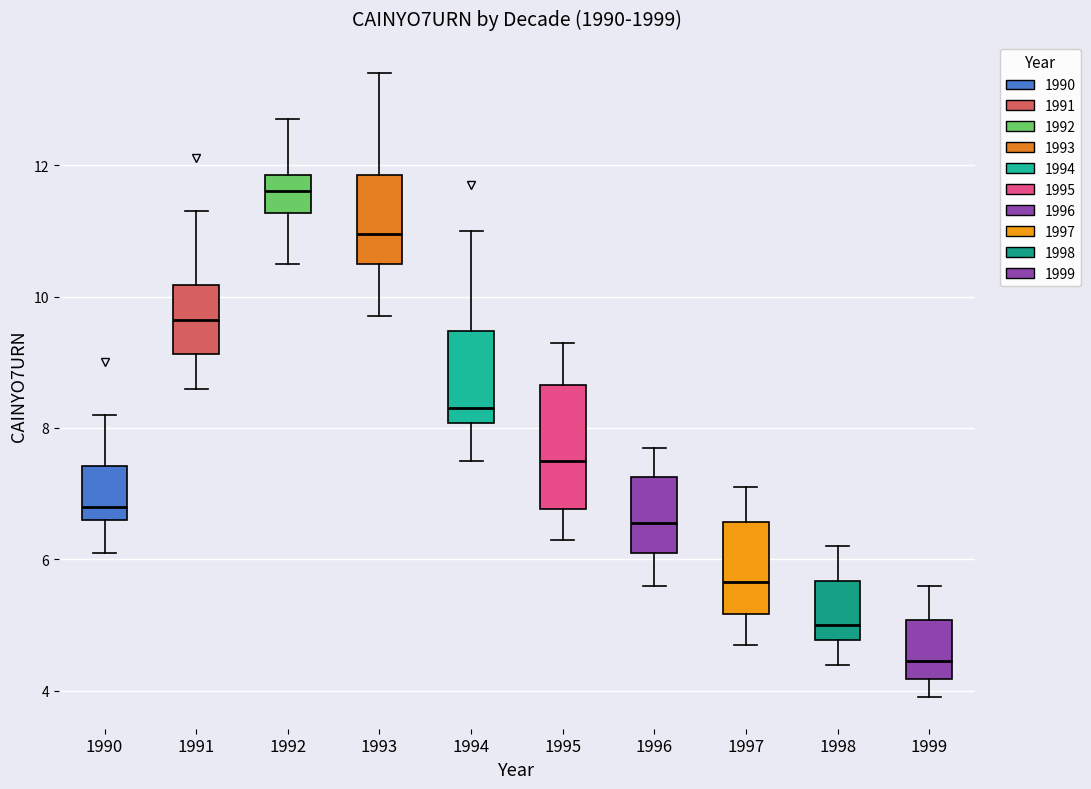

Reading left to right, read every box against the y-axis: the position of its median line, the range the box covers, and the ends of its whiskers. The values are not printed on the chart, so give them approximately, as read against the axis.

1990: median 6.8, box 6.6 to 7.4, whiskers 6.2 to 8.2
1991: median 9.6, box 9.2 to 10.2, whiskers 8.6 to 11.4
1992: median 11.6, box 11.2 to 11.8, whiskers 10.6 to 12.8
1993: median 11.0, box 10.6 to 11.8, whiskers 9.8 to 13.4
1994: median 8.4, box 8.0 to 9.4, whiskers 7.6 to 11.0
1995: median 7.6, box 6.8 to 8.6, whiskers 6.4 to 9.4
1996: median 6.6, box 6.2 to 7.2, whiskers 5.6 to 7.8
1997: median 5.6, box 5.2 to 6.6, whiskers 4.8 to 7.2
1998: median 5.0, box 4.8 to 5.6, whiskers 4.4 to 6.2
1999: median 4.4, box 4.2 to 5.0, whiskers 4.0 to 5.6